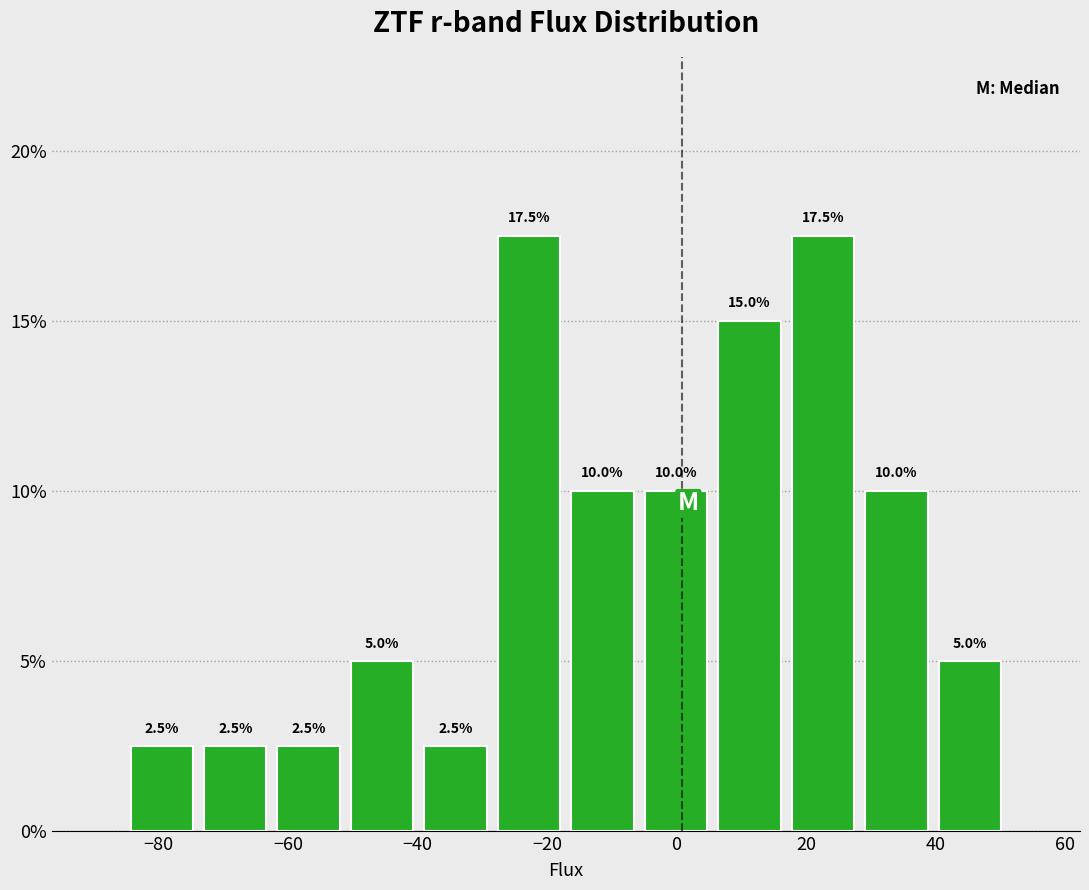

How tall is the bar that spans -74 to -62 on the x-axis? The bar edges are not printed on the chart, so give them approximately, as read against the axis.

2.5